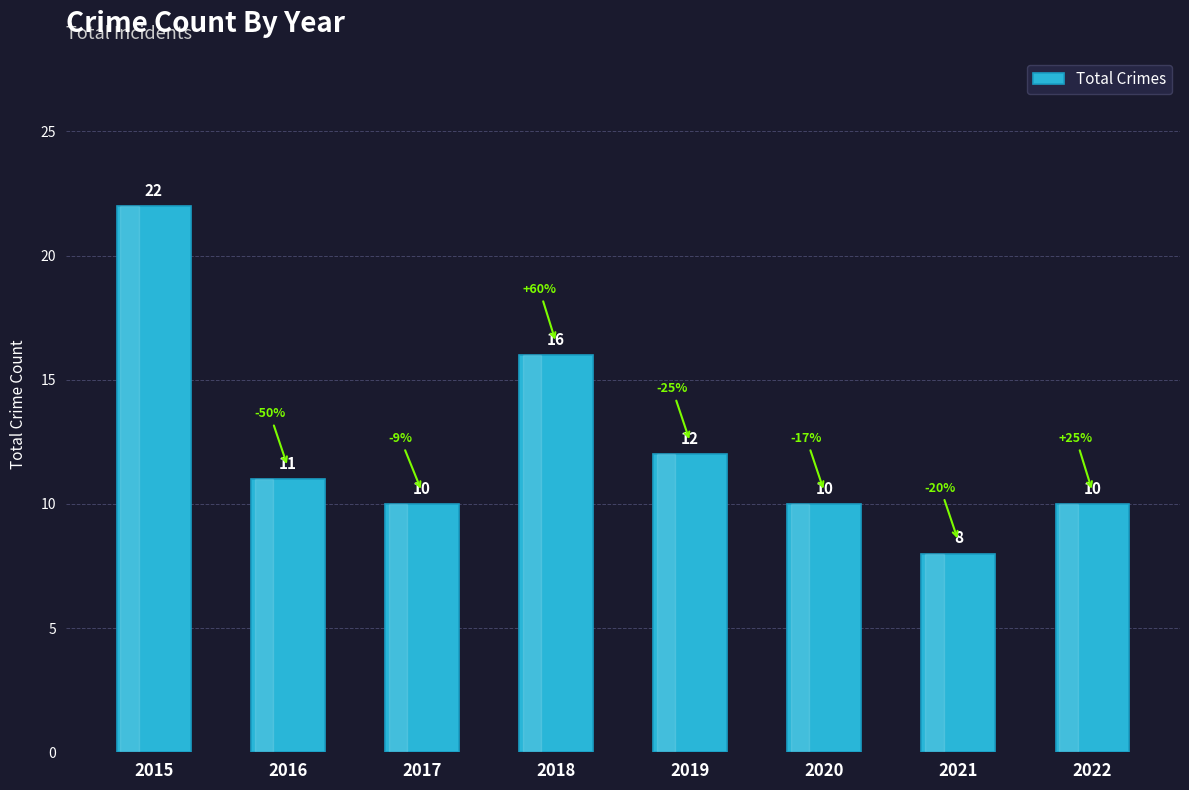

How many bars are there in total?

8